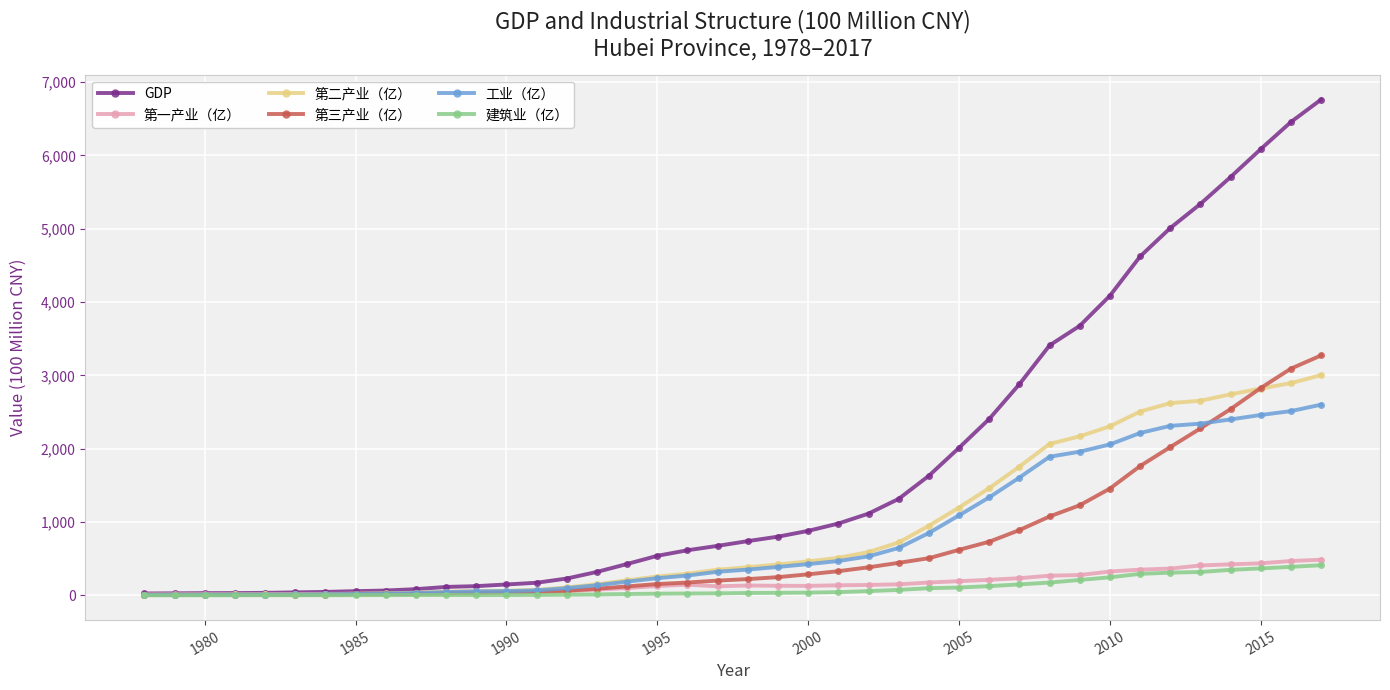

What is the lowest value of the 第一产业（亿） series?

11.7